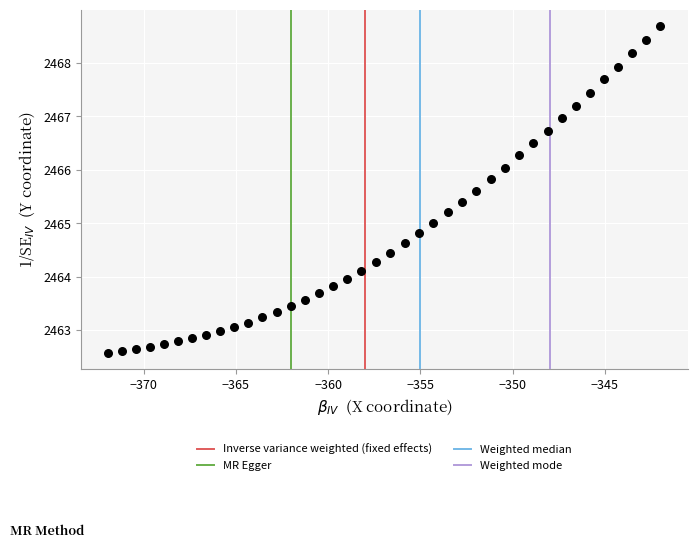

What is the range of X values (max minus min)?

29.9